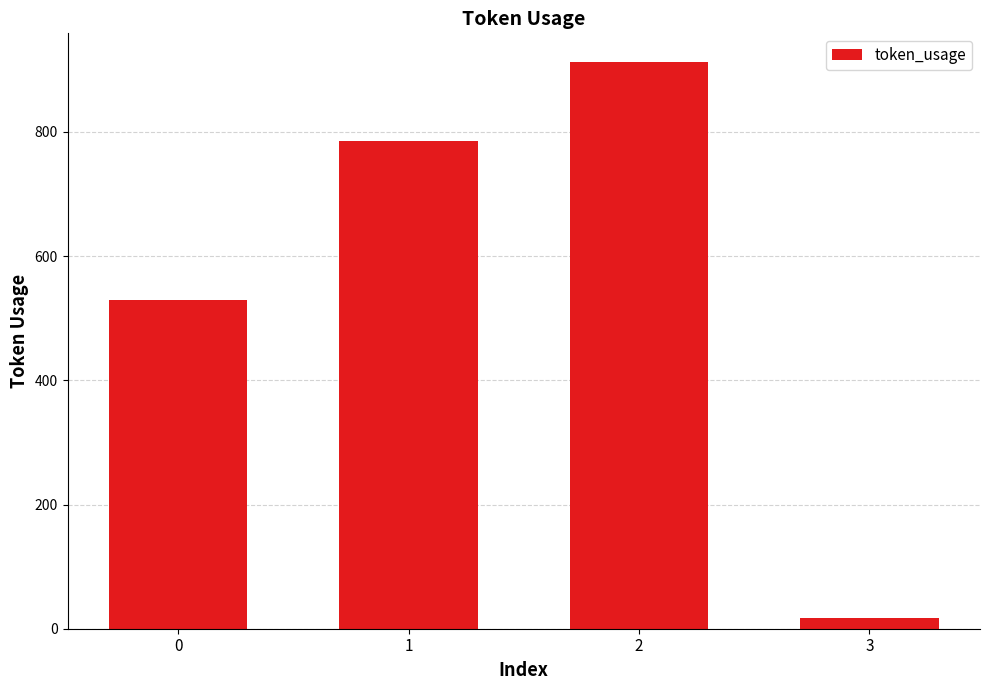

Reading left to right, what are all the values shown in this chart?

0=529	1=785	2=913	3=17